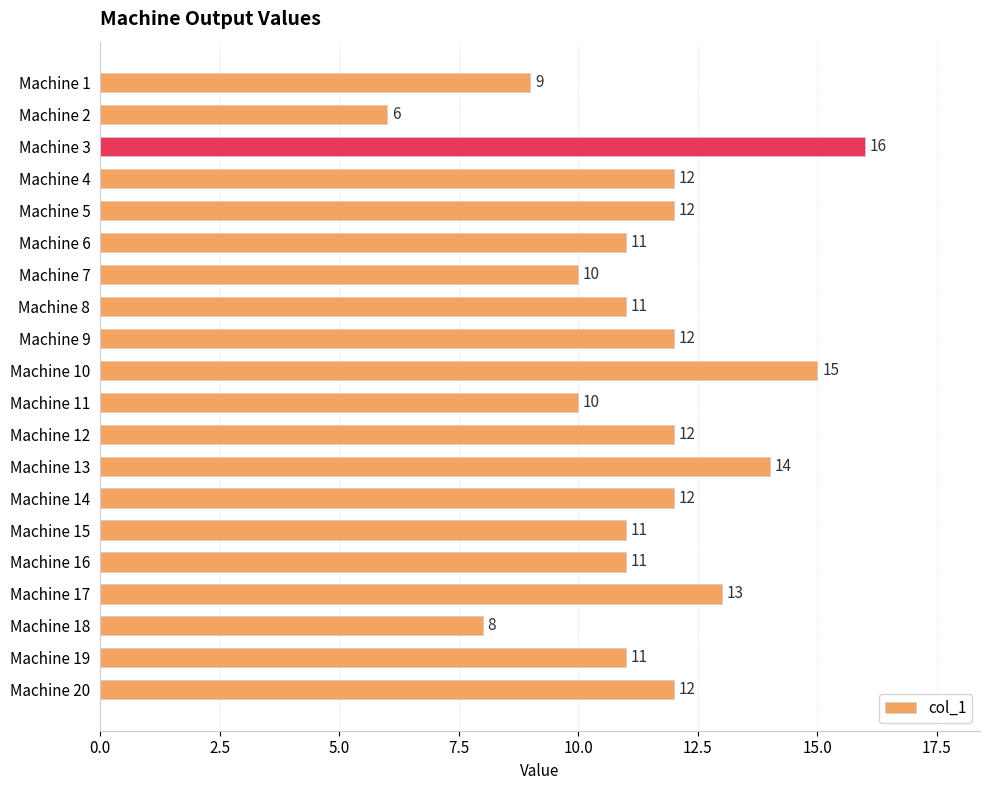

What is the ratio of the value at Machine 13 to the value at Machine 7?

1.4